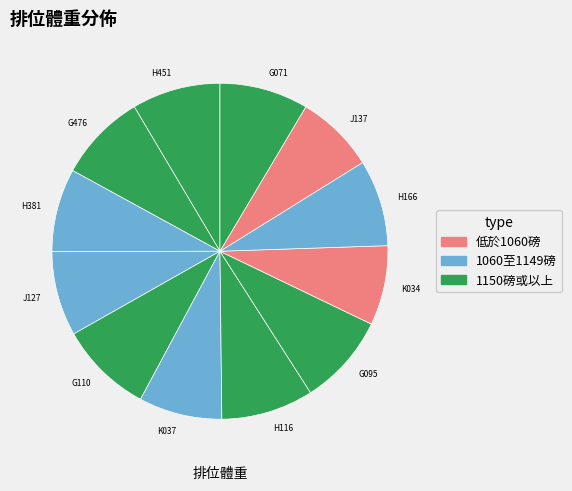

Count the number of slices in the pie.

12